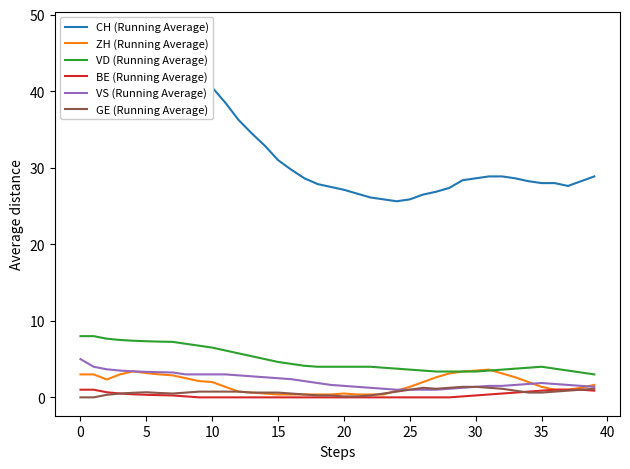

How many series are shown in this chart?

6